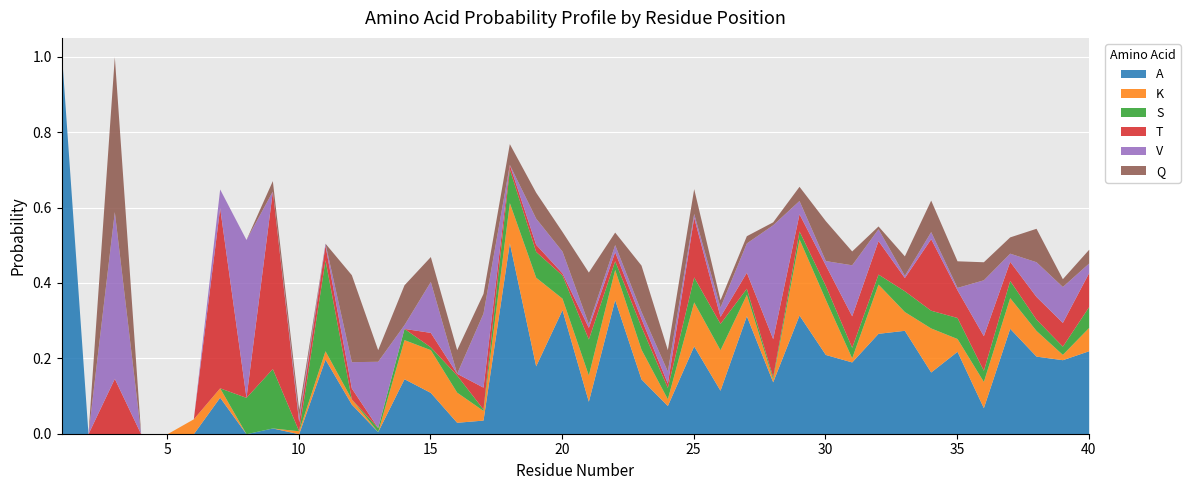

How many lines are shown in the chart?

6